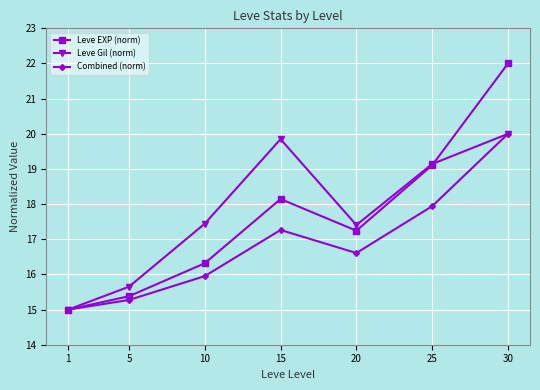

The value of Combined (norm) at 5 is 8.5. True or false?

False